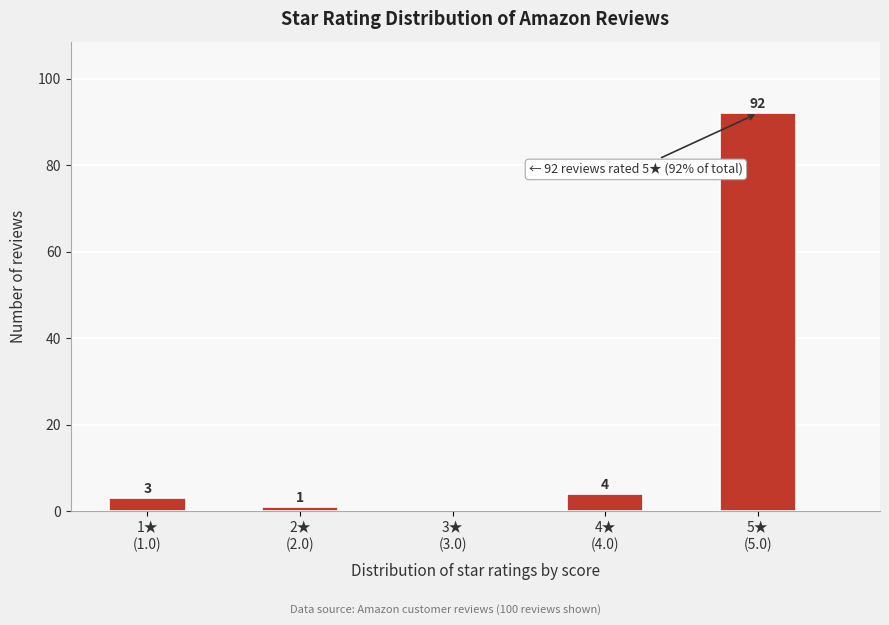

What is the sum of all values?

100